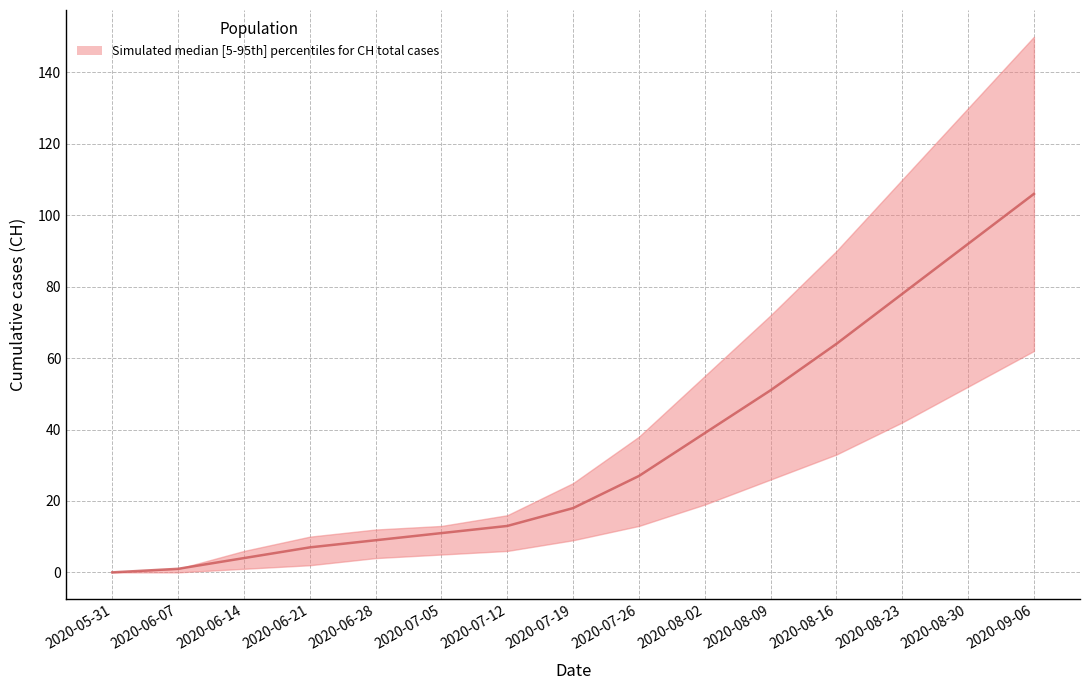

At how many categories does at least one series exceed 104?

3